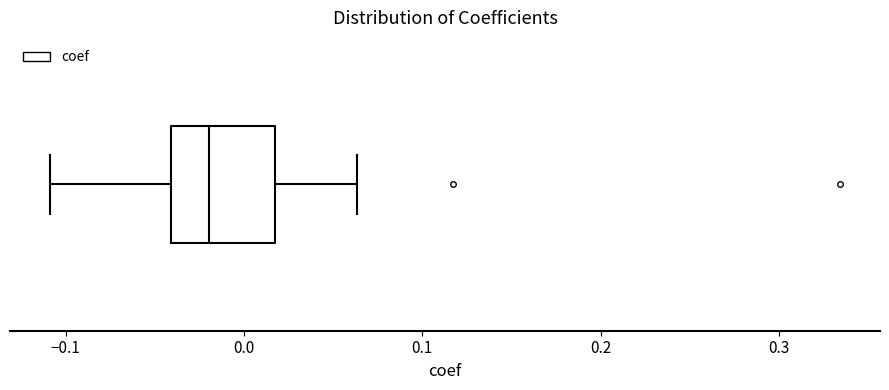

Where does the left whisker of the box end on the x-axis? The values are not printed on the chart, so give them approximately, as read against the axis.

-0.11